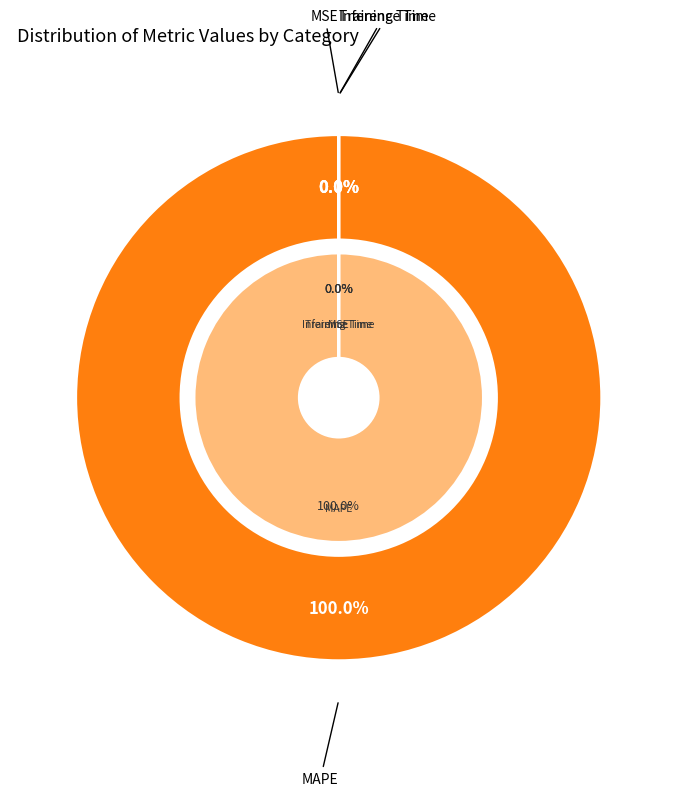

Rank the categories by value from lowest to highest.

MSE, Inference Time, Training Time, MAPE